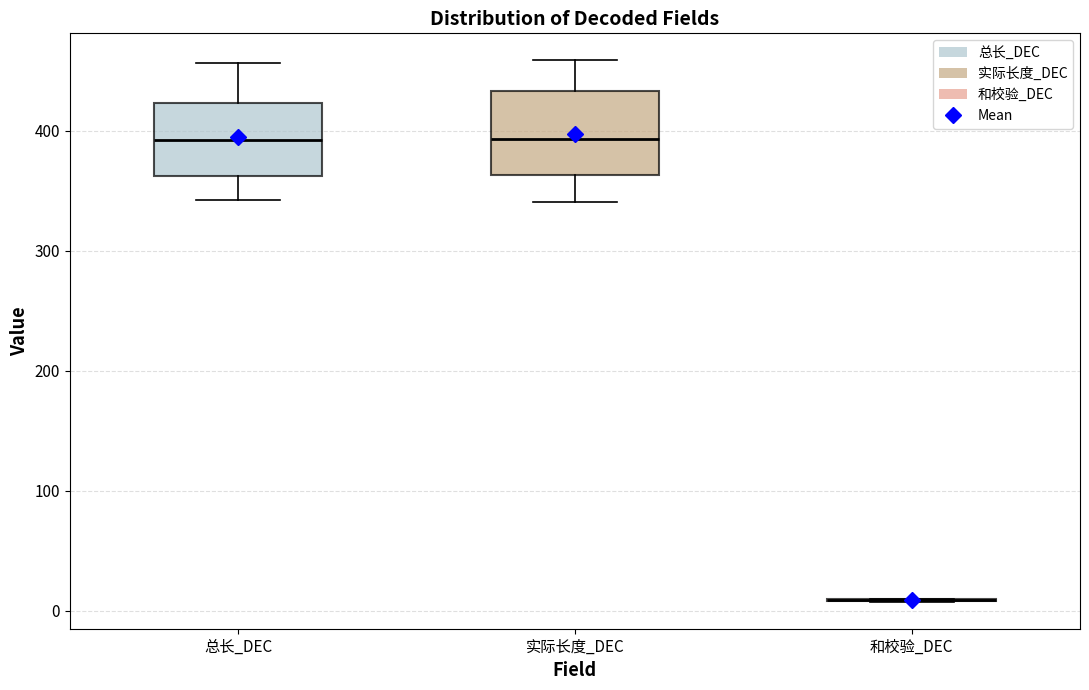

Reading left to right, transcribe this box plot: for each box, give where its median line is, the range the box spans, and where its two whiskers end, as read against the y-axis. The values are not printed on the chart, so give them approximately, as read against the axis.

总长_DEC: median 390, box 360 to 420, whiskers 340 to 460
实际长度_DEC: median 390, box 360 to 430, whiskers 340 to 460
和校验_DEC: box collapsed to a line at 10, whiskers 10 to 10